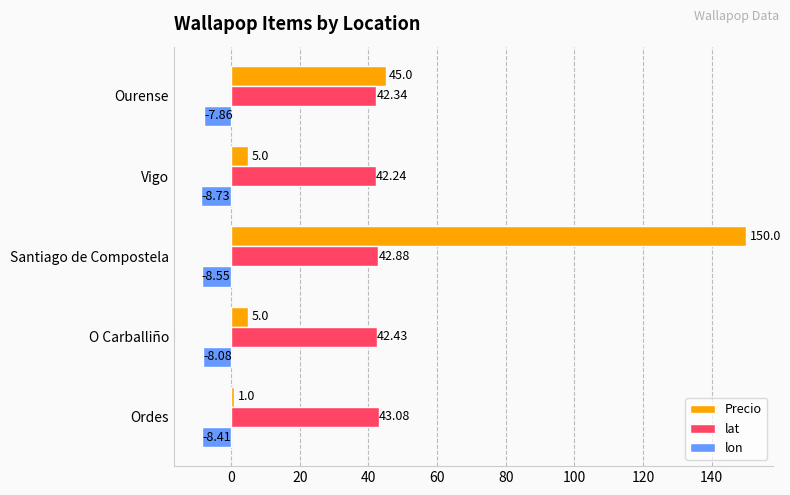

Between Santiago de Compostela and Ourense, which series saw the biggest shift?

Precio